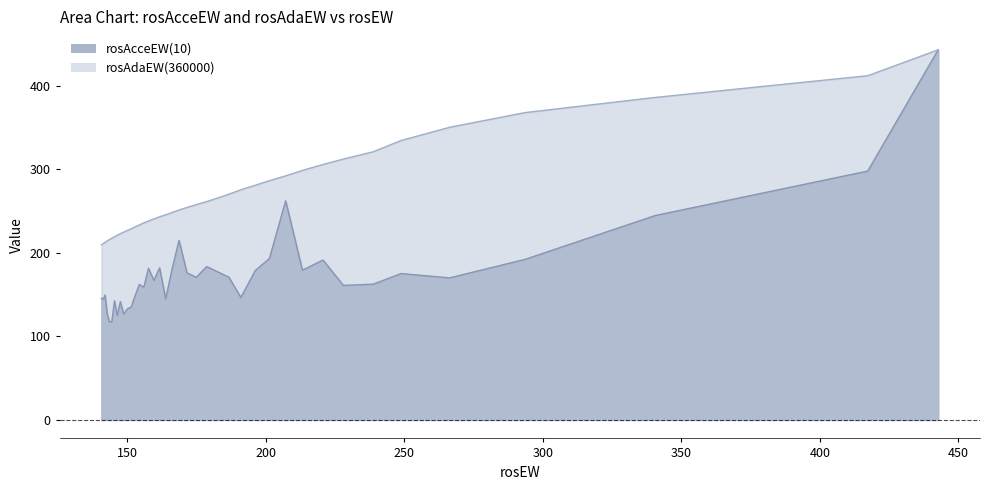

Reading right to left, extract all data points from this chart.

x: 39=140.7	38=141.3	37=142.0	36=142.7	35=143.5	34=144.4	33=145.4	32=146.4	31=147.5	30=148.7	29=150.0	28=151.4	27=152.8	26=154.3	25=155.9	24=157.7	23=159.6	22=161.7	21=163.9	20=166.2	19=168.7	18=171.5	17=174.9	16=178.7	15=182.4	14=186.7	13=191.0	12=196.2	11=201.3	10=207.2	9=213.2	8=220.6	7=228.0	6=238.8	5=248.8	4=266.4	3=293.5	rosAdaEW=340.5	rosAcceEW=417.3	x=442.7
rosAcceEW: 39=145.5	38=144.2	37=149.3	36=126.9	35=117.3	34=117.5	33=142.5	32=124.9	31=141.5	30=126.7	29=132.8	28=135.1	27=148.4	26=162.1	25=158.7	24=181.4	23=166.9	22=181.8	21=144.8	20=180.5	19=214.7	18=175.9	17=170.6	16=183.3	15=177.6	14=170.6	13=146.5	12=178.9	11=193.0	10=262.1	9=179.1	8=191.3	7=160.9	6=162.4	5=175.1	4=169.9	3=192.0	rosAdaEW=244.5	rosAcceEW=297.7	x=442.7
rosAdaEW: 39=209.4	38=210.9	37=212.5	36=214.1	35=215.7	34=217.4	33=219.1	32=221.0	31=222.8	30=224.7	29=226.6	28=228.6	27=230.9	26=233.2	25=235.7	24=238.0	23=240.4	22=242.9	21=245.4	20=248.1	19=251.1	18=254.2	17=257.6	16=261.2	15=265.2	14=270.0	13=275.3	12=280.7	11=286.2	10=291.9	9=298.5	8=305.6	7=312.0	6=320.8	5=334.2	4=350.1	3=367.6	rosAdaEW=385.8	rosAcceEW=411.7	x=442.7